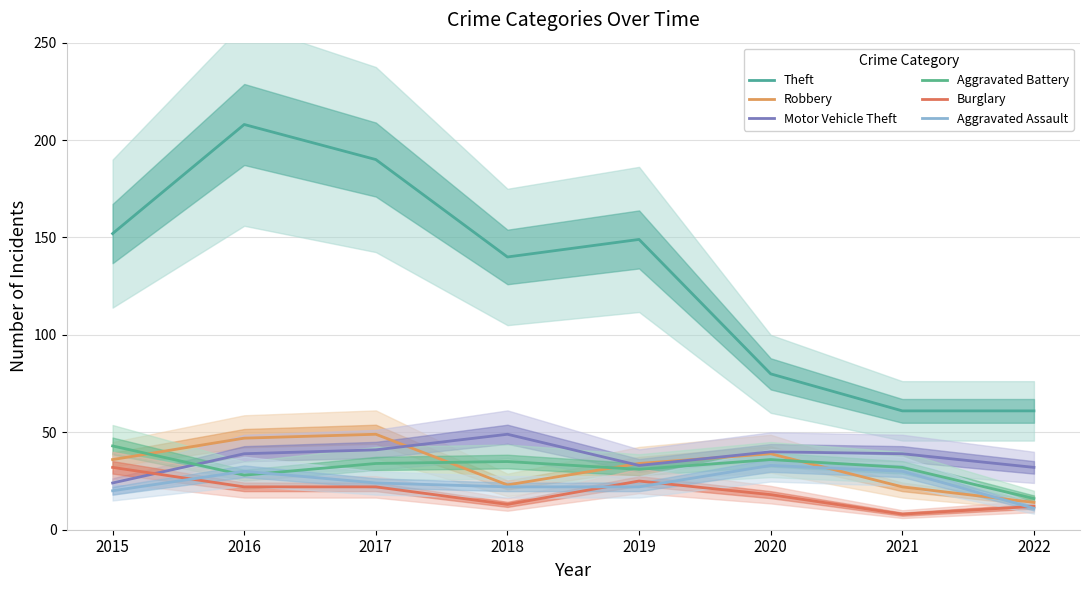

Between 2019 and 2020, which series saw the biggest shift?

Theft